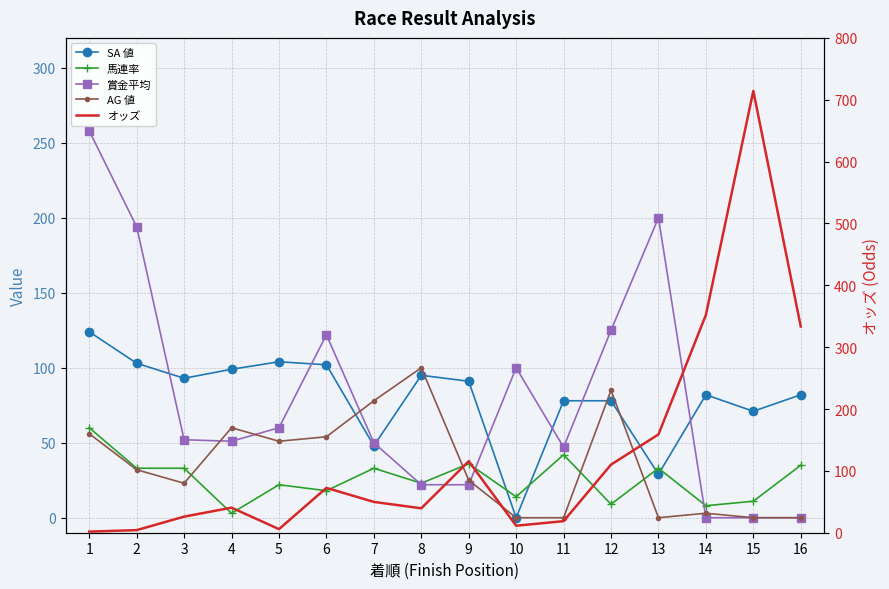

At how many categories does at least one series exceed 61?

16